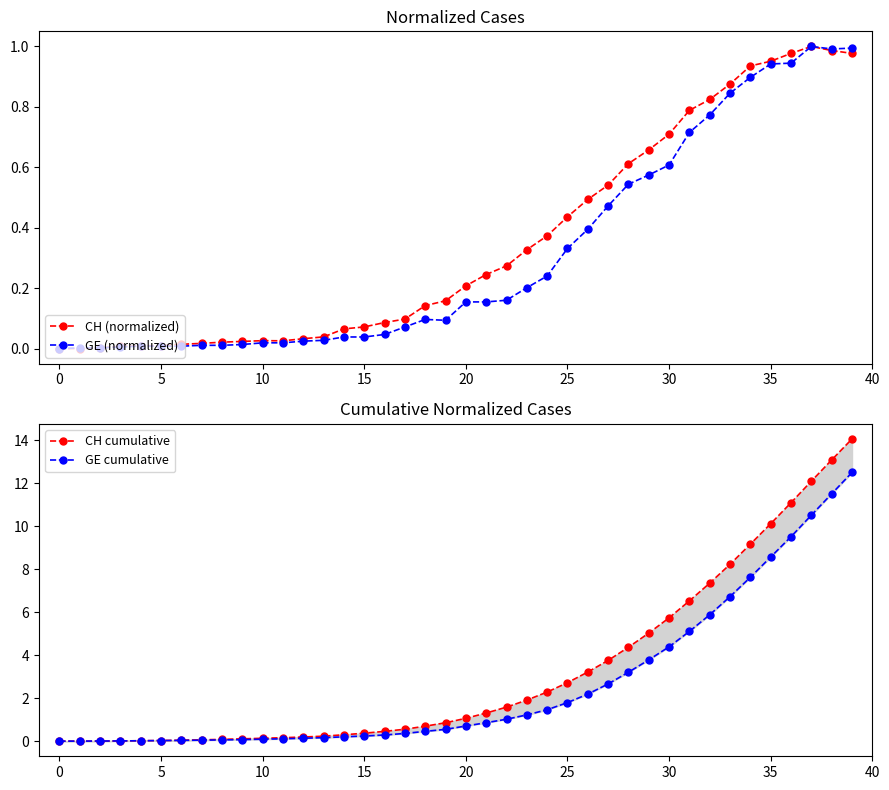

True or false: CH (normalized) and CH cumulative cross at least once.

False